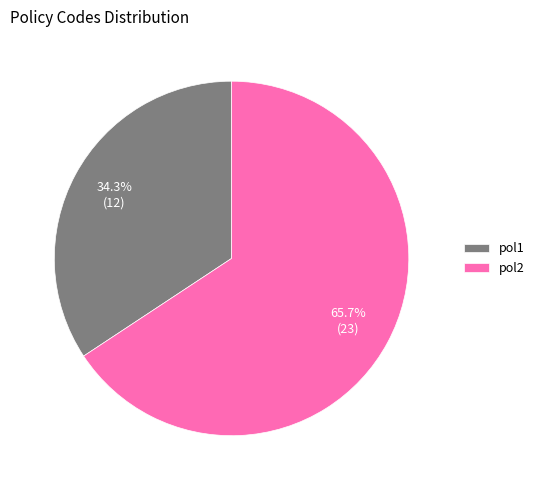

To the nearest percent, what is the difference between the pol2 and pol1 slice percentages?

31%